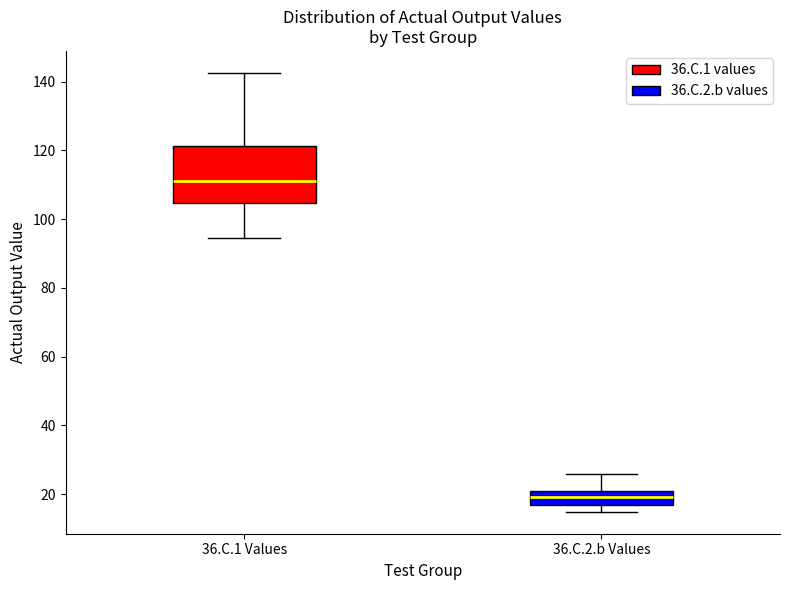

Where is the lower edge of the box for 36.C.2.b Values on the y-axis? The values are not printed on the chart, so give them approximately, as read against the axis.

16